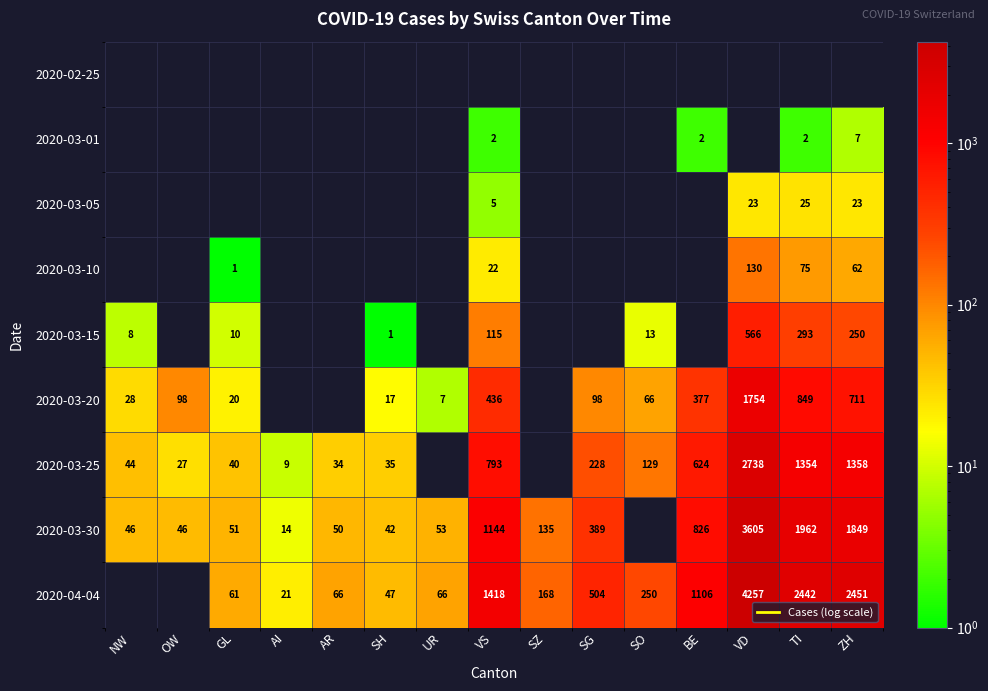

What is the difference between the maximum and minimum values in the 2020-03-15 series?

565.0